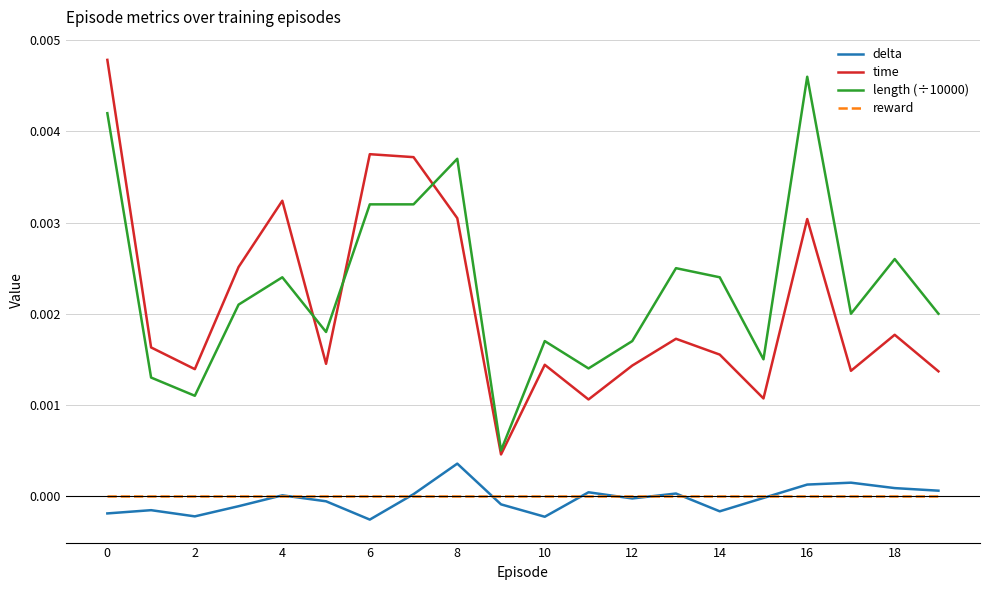

What are all the series names shown in the legend?

delta, time, length (÷10000), reward